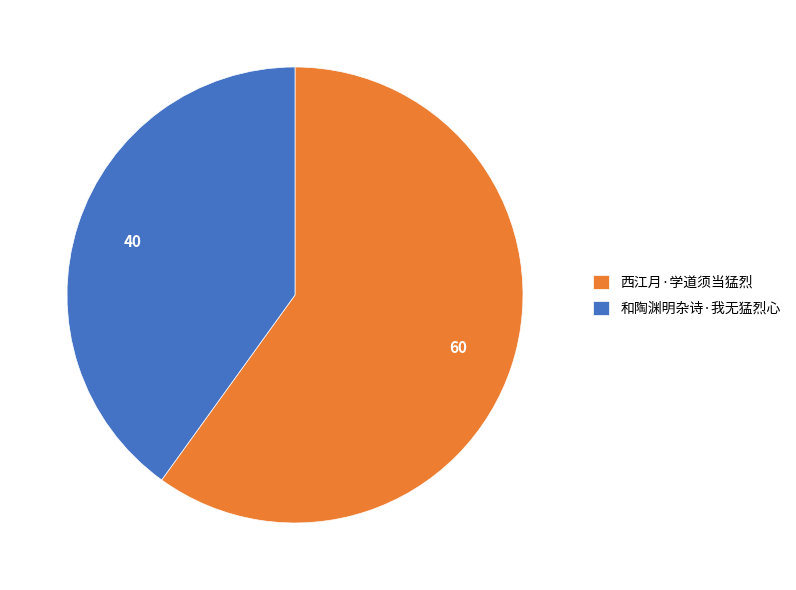

Is the sum of 和陶渊明杂诗·我无猛烈心 and 西江月·学道须当猛烈 greater than half?

Yes